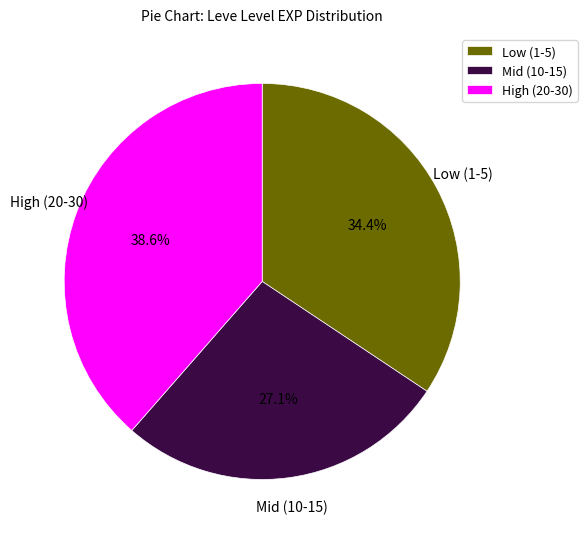

Do Mid (10-15) and Low (1-5) together represent more than half of the pie?

Yes